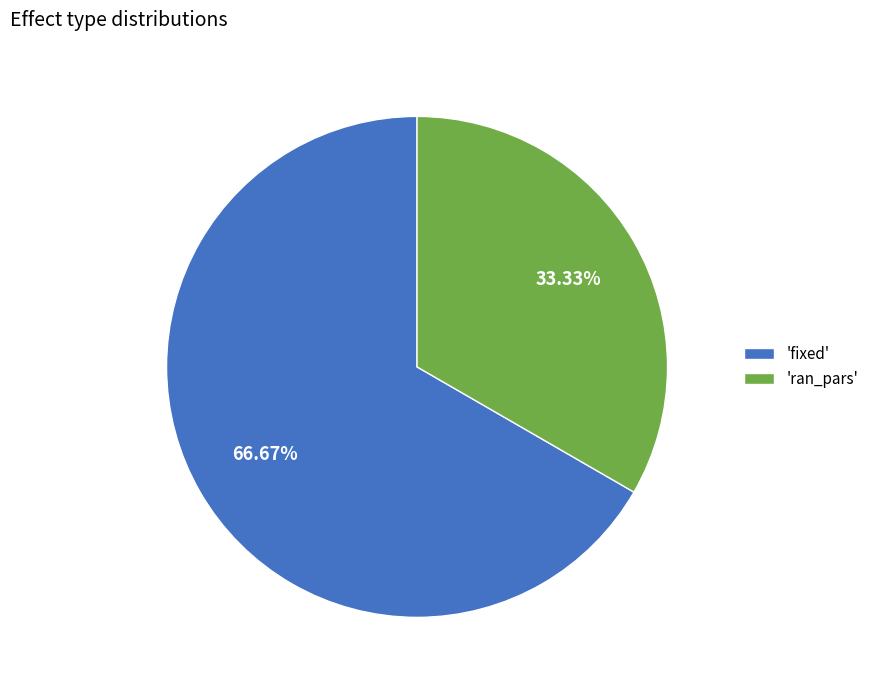

Rank the categories by value from lowest to highest.

'ran_pars', 'fixed'